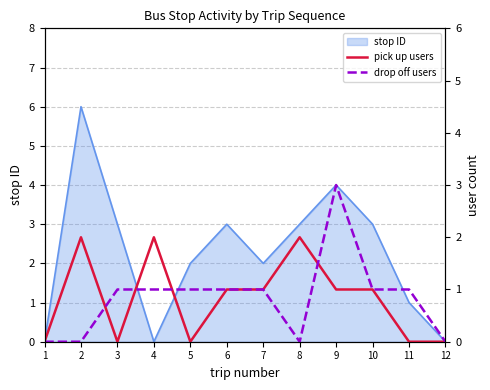

What is the difference between the pick up users values at 6 and 4?

1